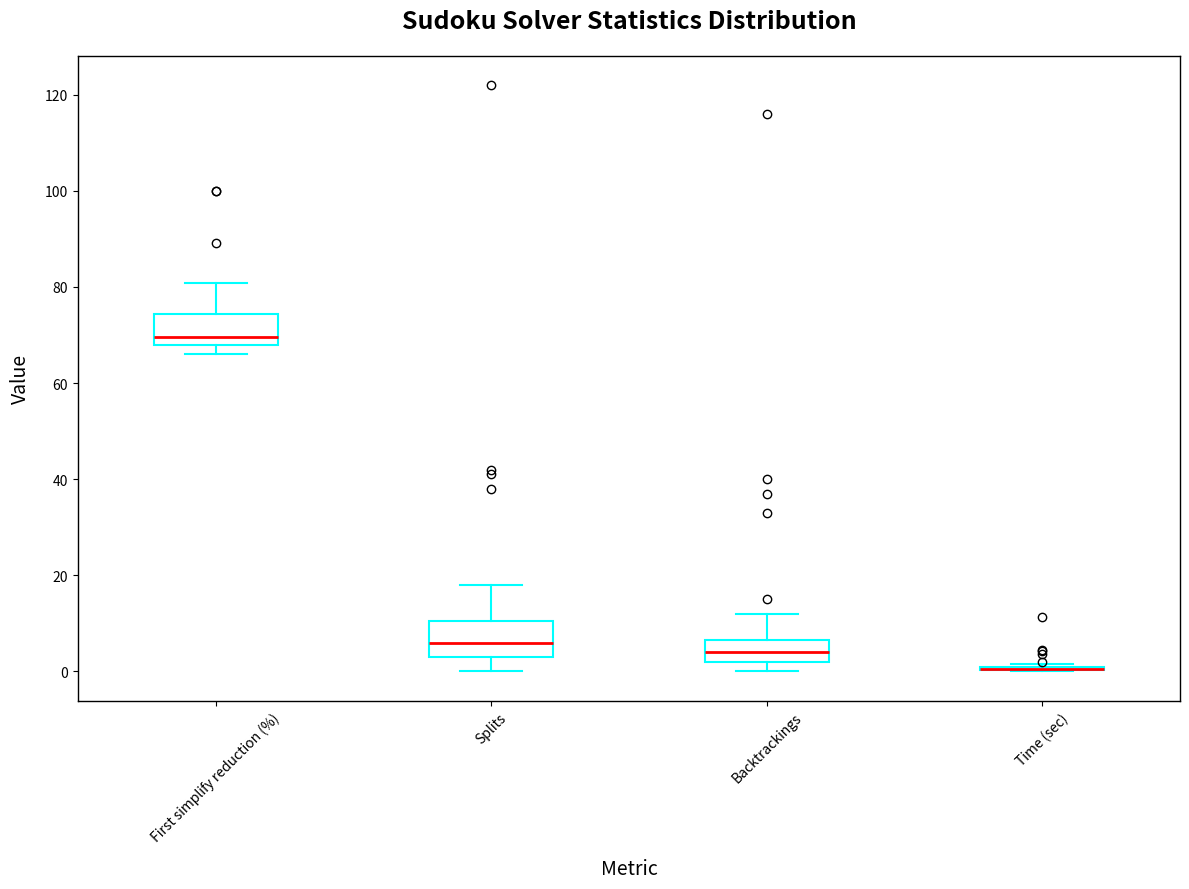

Where does the upper whisker of the box for First simplify reduction (%) end on the y-axis? The values are not printed on the chart, so give them approximately, as read against the axis.

80